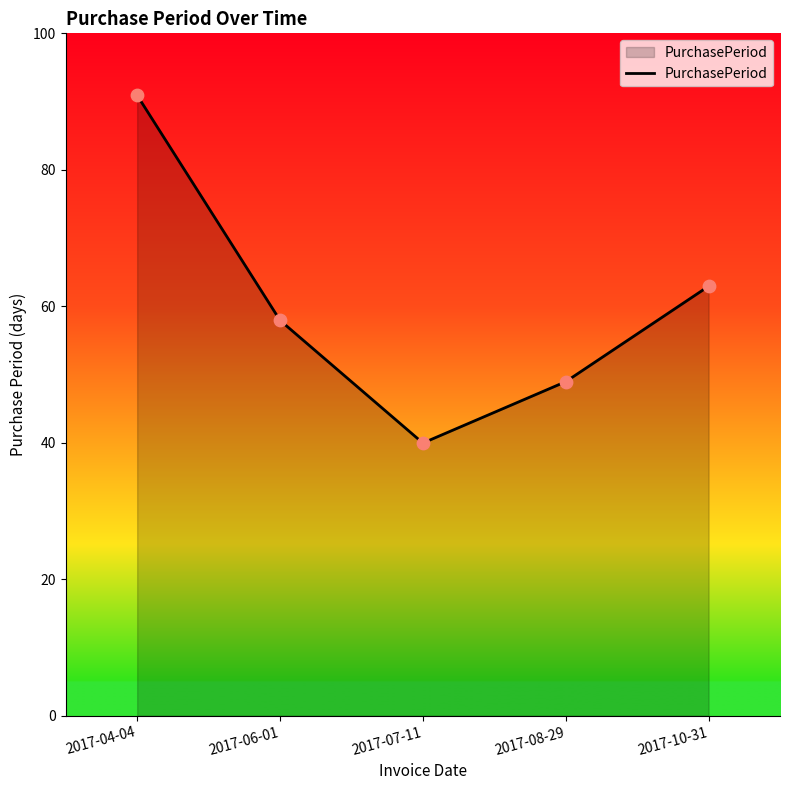

Which has a higher value, 2017-10-31 or 2017-07-11?

2017-10-31